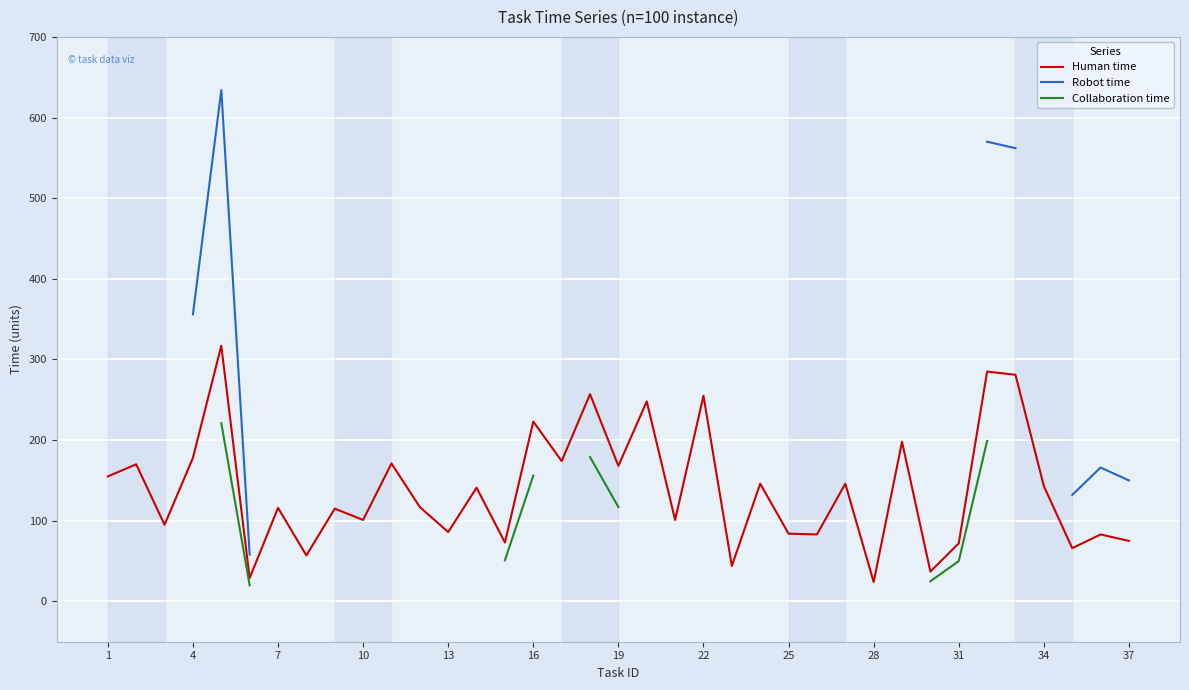

The Human time series shows 168 at 19. True or false?

True